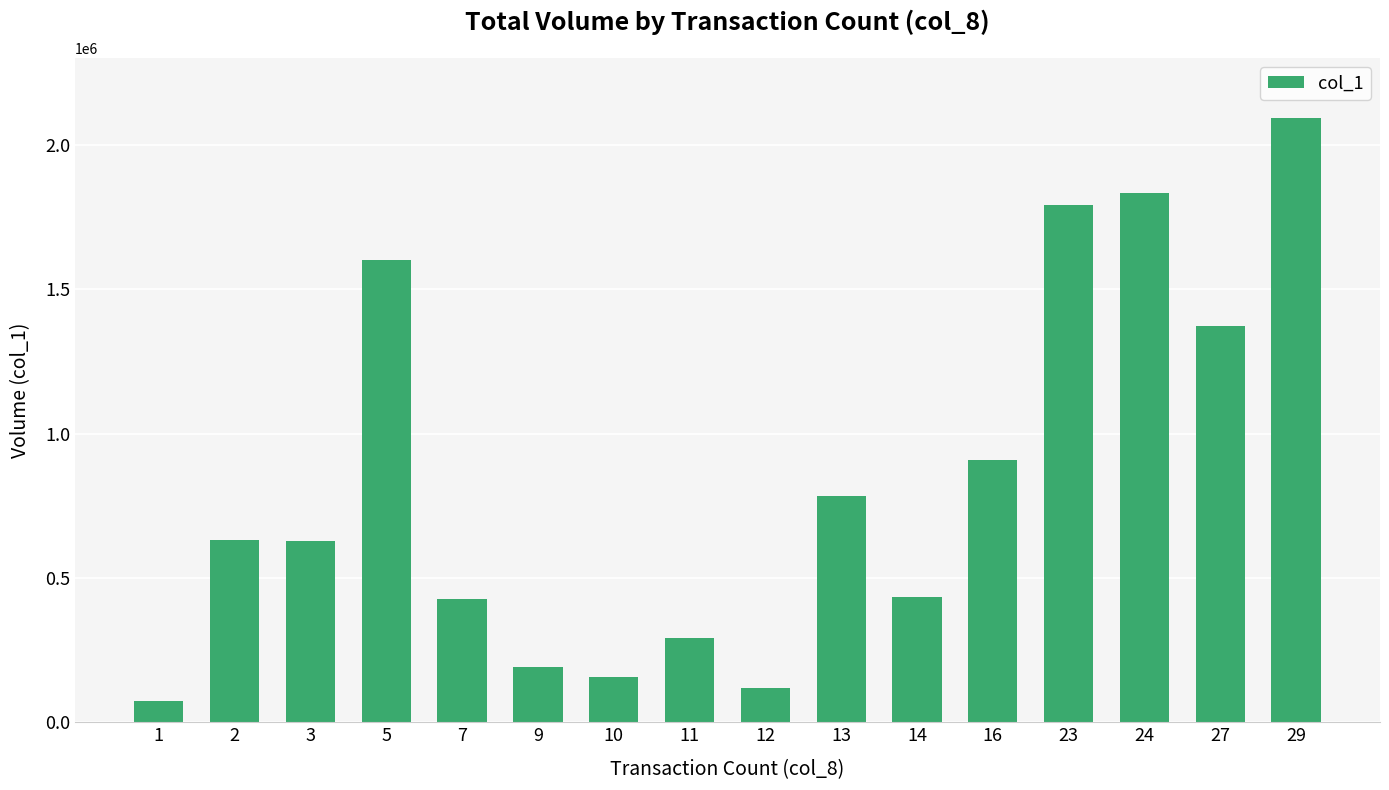

What is the sum of the values at 13 and 24?

2617000